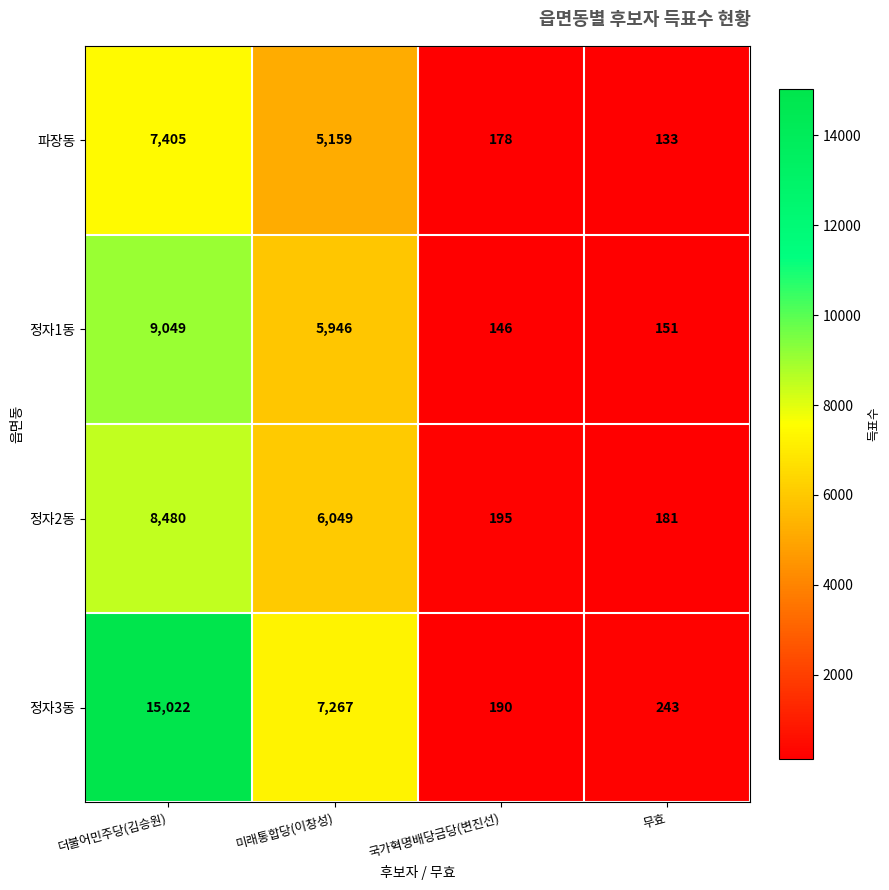

Reading left to right, extract all data points from this chart.

파장동: 더불어민주당(김승원)=7405	미래통합당(이창성)=5159	국가혁명배당금당(변진선)=178	무효=133
정자1동: 더불어민주당(김승원)=9049	미래통합당(이창성)=5946	국가혁명배당금당(변진선)=146	무효=151
정자2동: 더불어민주당(김승원)=8480	미래통합당(이창성)=6049	국가혁명배당금당(변진선)=195	무효=181
정자3동: 더불어민주당(김승원)=15022	미래통합당(이창성)=7267	국가혁명배당금당(변진선)=190	무효=243